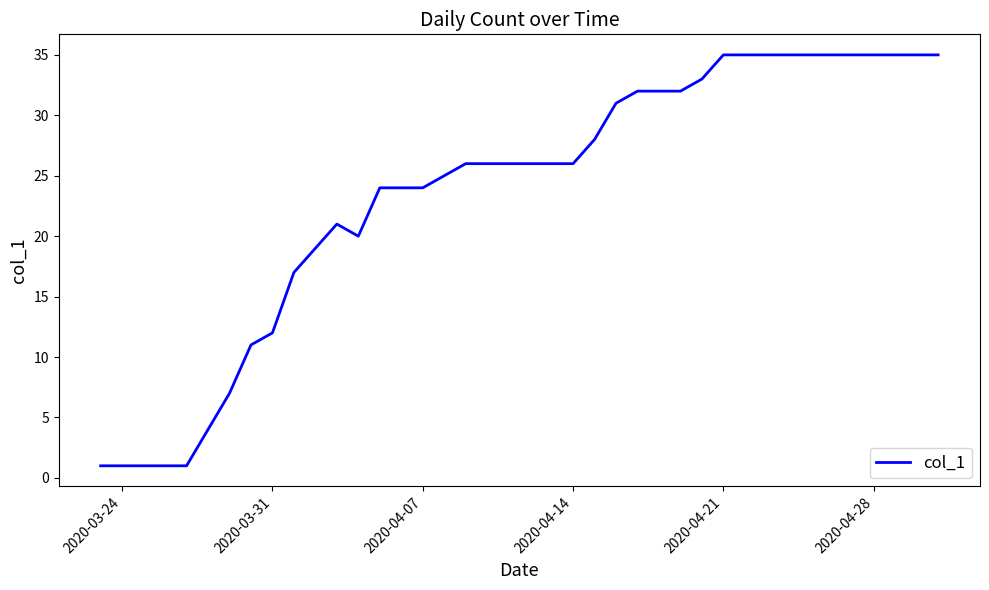

Does the chart have visible grid lines?

No